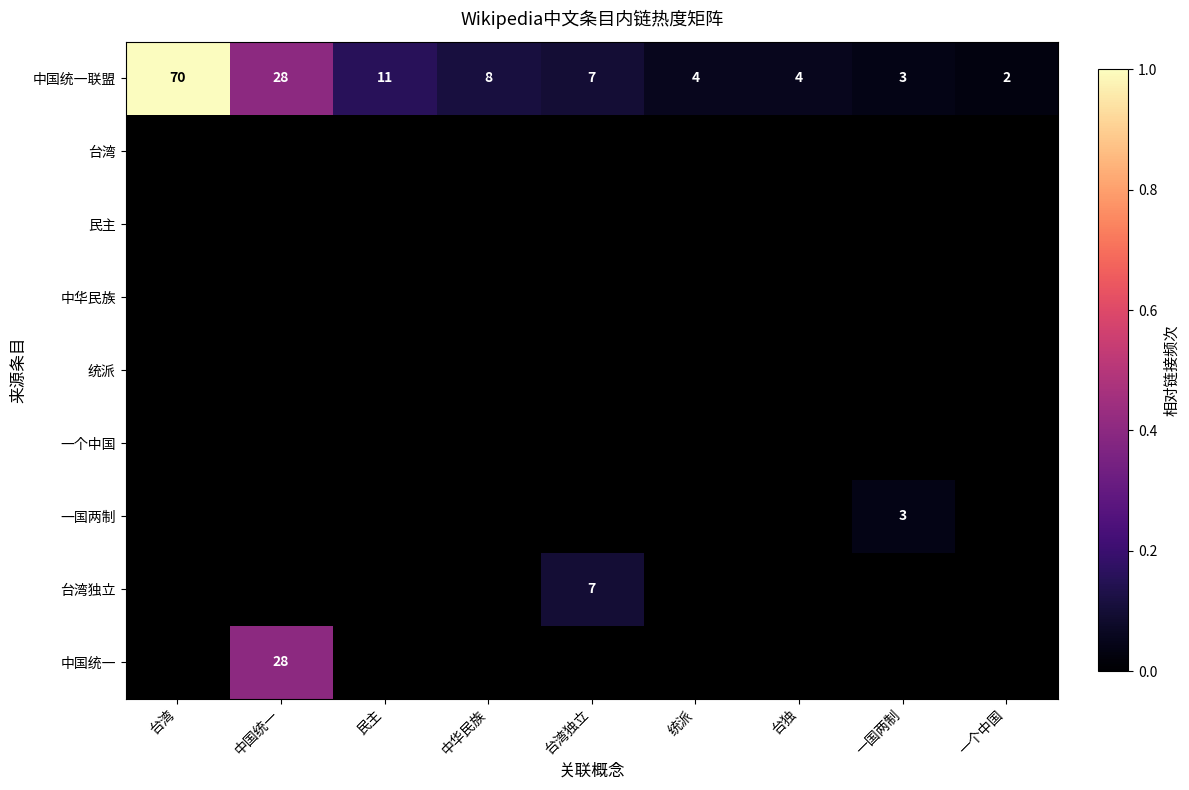

What is the difference between the maximum and minimum values in the 中国统一联盟 series?

68